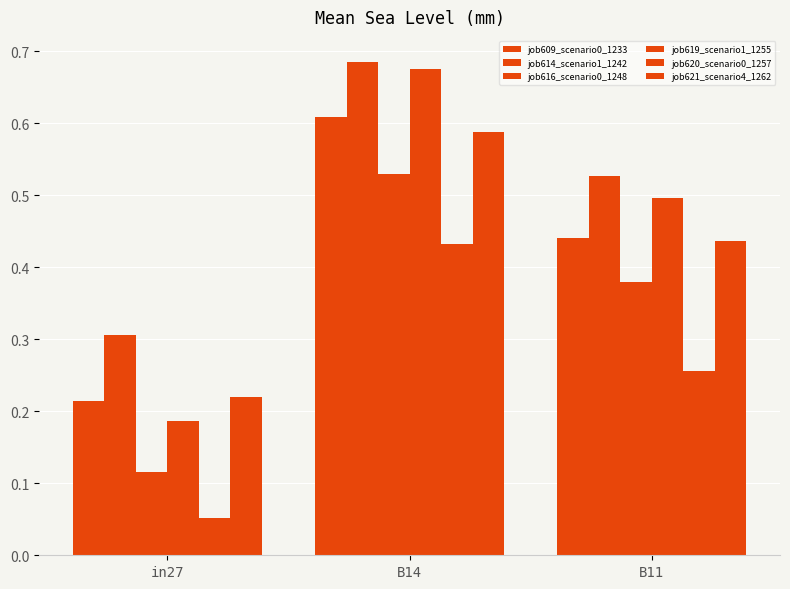

Reading left to right, what are all the values shown in this chart?

job609_scenario0_1233: 0.2	0.6	0.4
job614_scenario1_1242: 0.3	0.7	0.5
job616_scenario0_1248: 0.1	0.5	0.4
job619_scenario1_1255: 0.2	0.7	0.5
job620_scenario0_1257: 0.1	0.4	0.3
job621_scenario4_1262: 0.2	0.6	0.4